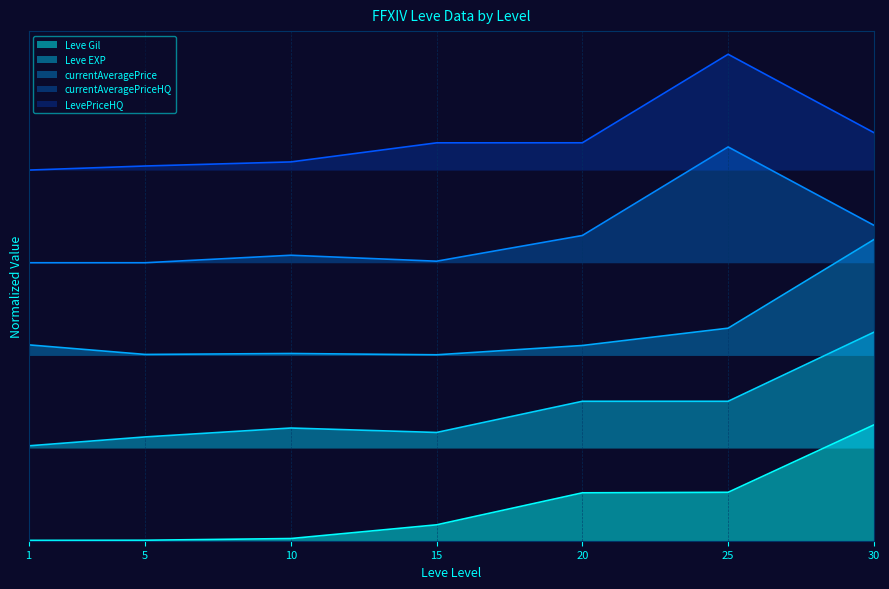

Which series has the largest total across all categories?

LevePriceHQ